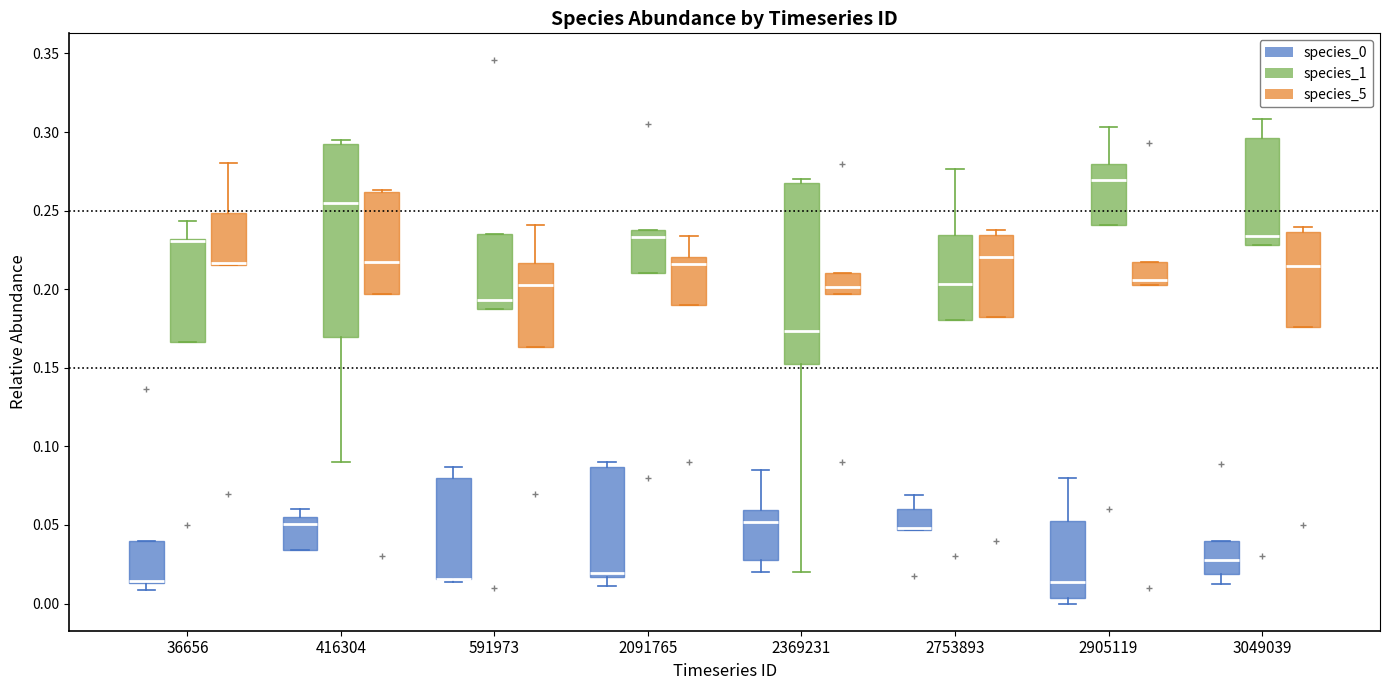

Where does the median line of the box for 591973 (species_1) sit on the y-axis? The values are not printed on the chart, so give them approximately, as read against the axis.

0.195